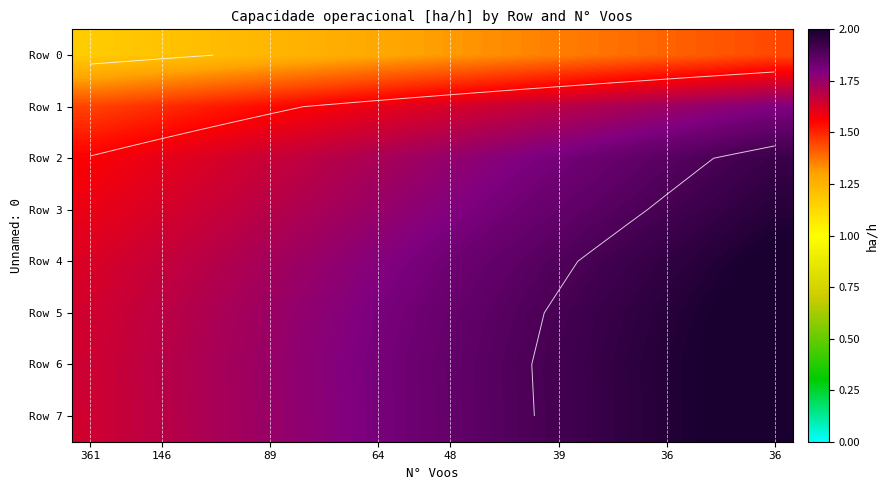

Which series has the largest total across all categories?

Row 6